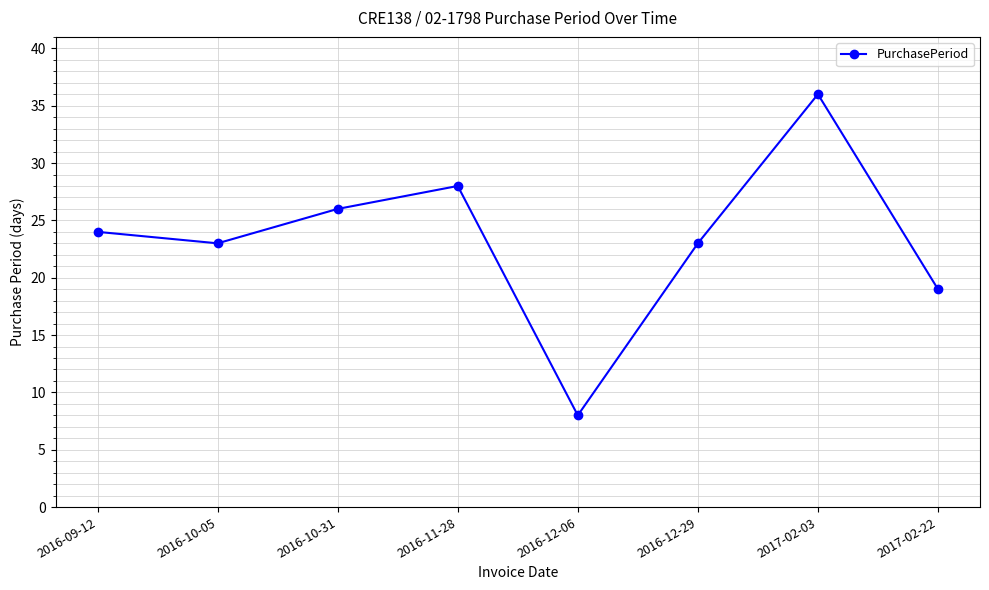

Does the chart display data point markers on the line(s)?

Yes